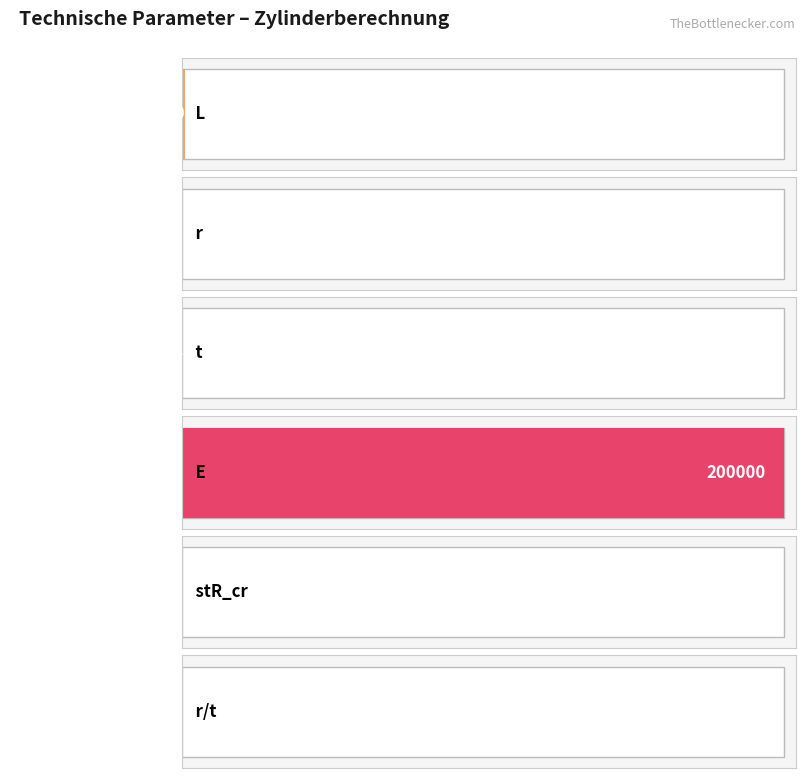

How many data points are less than 177?

3